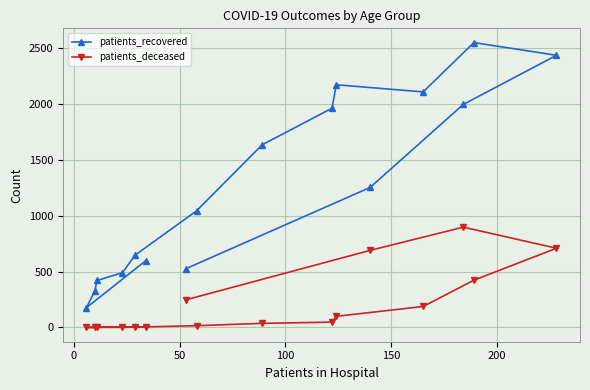

List the series in order of their peak value, highest first.

patients_recovered, patients_deceased